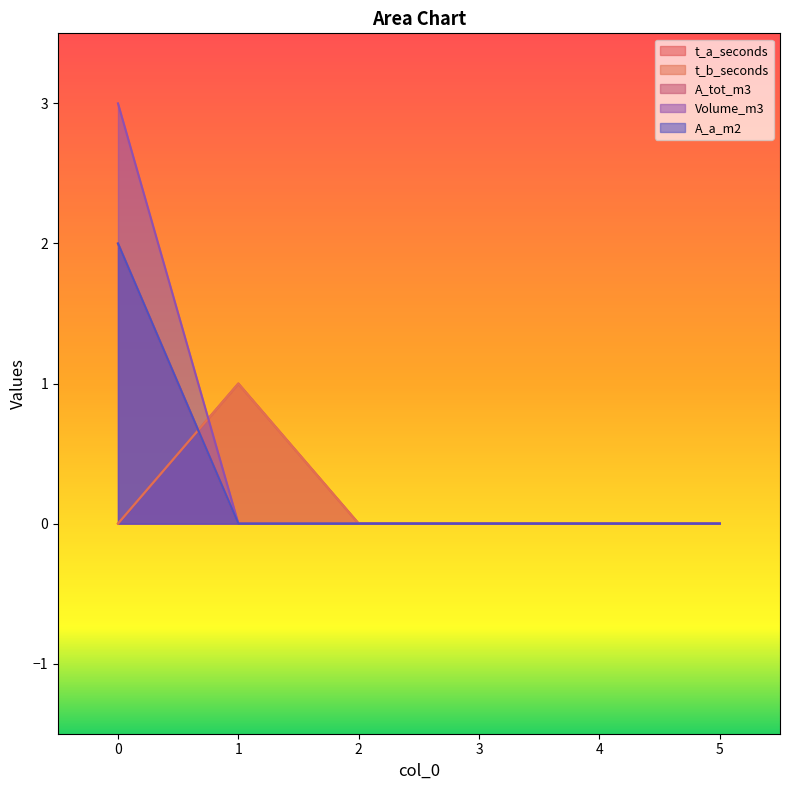

Reading right to left, list all the values displayed in this chart.

t_a_seconds: 5=0	4=0	3=0	2=0	1=1	0=0
t_b_seconds: 5=0	4=0	3=0	2=0	1=1	0=0
A_tot_m3: 5=0	4=0	3=0	2=0	1=0	0=2
Volume_m3: 5=0	4=0	3=0	2=0	1=0	0=3
A_a_m2: 5=0	4=0	3=0	2=0	1=0	0=2